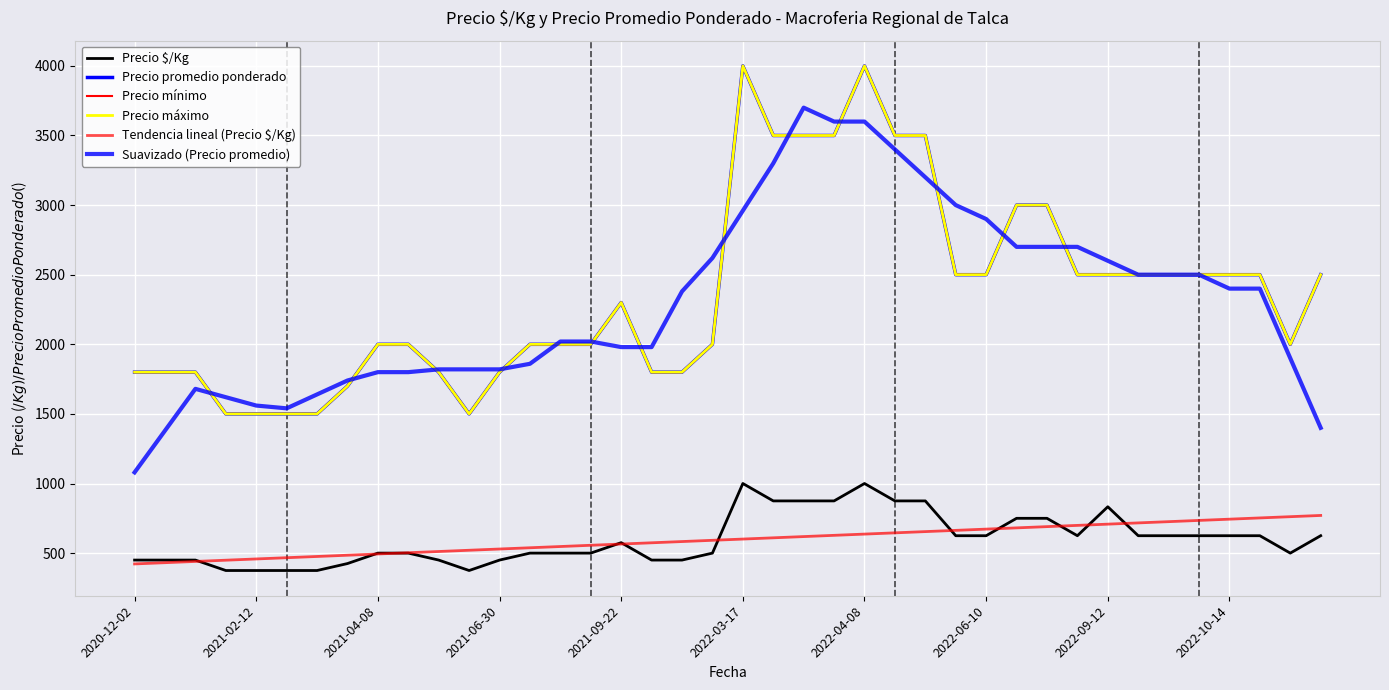

Which series has the largest range (max minus min)?

Suavizado (Precio promedio)